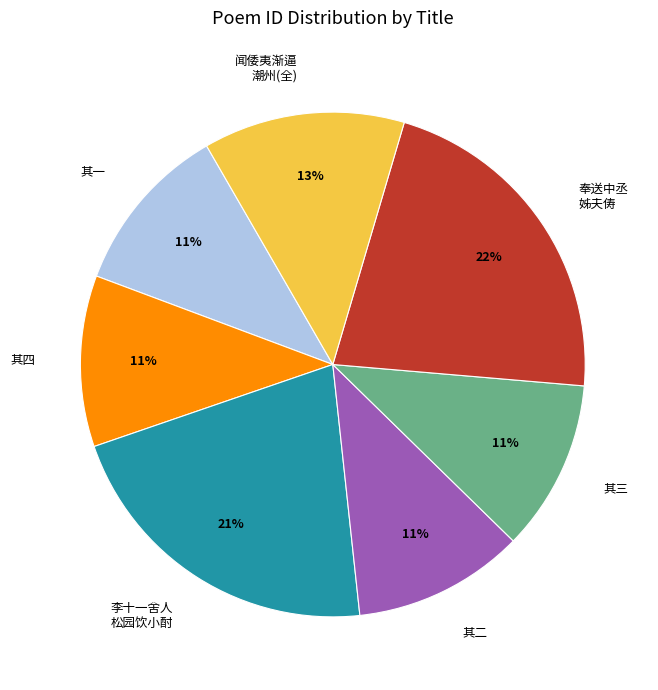

To the nearest percent, what portion does 闻倭夷渐逼 潮州(全) represent?

13%